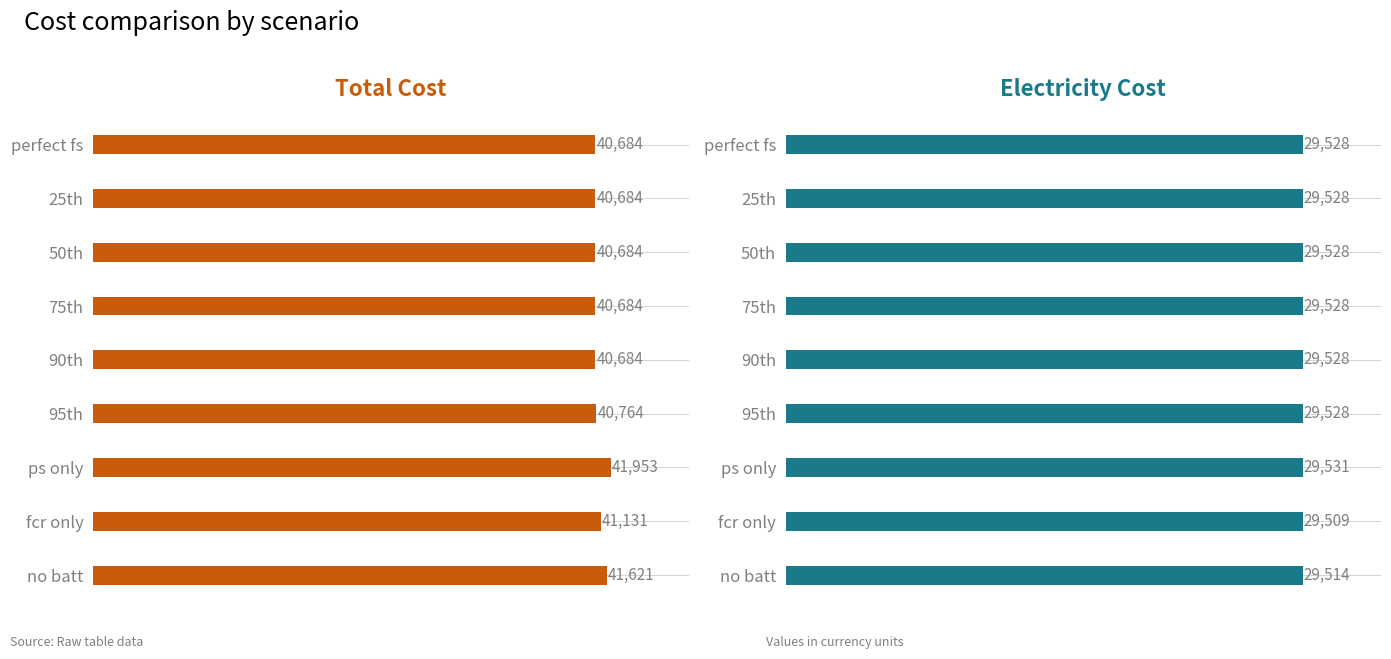

Reading left to right, transcribe all the data shown in this chart.

total cost: 40683.7	40683.7	40683.7	40683.7	40683.7	40764.3	41953.3	41131.5	41621.2
elec cost: 29527.8	29527.8	29527.8	29527.8	29527.8	29527.8	29531.1	29509.4	29514.4